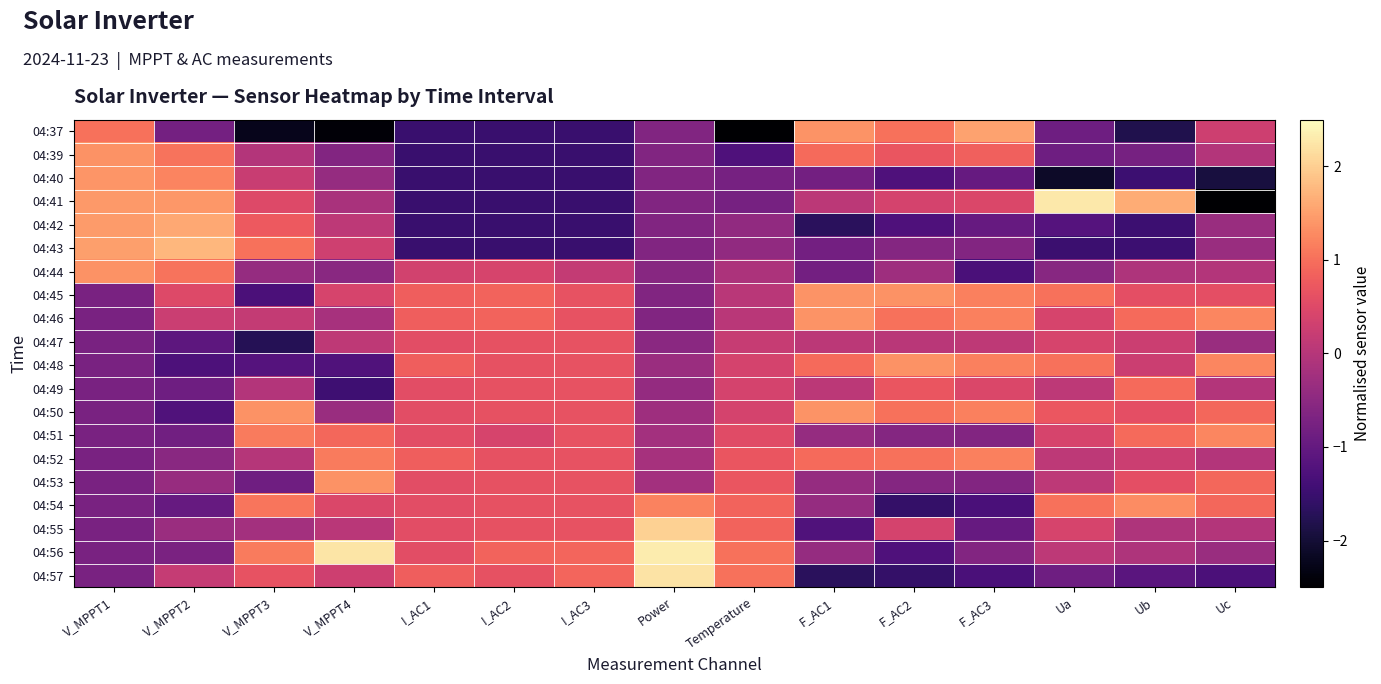

Rank the series by their maximum value, from lowest to highest.

04:47, 04:49, 04:52, 04:51, 04:54, 04:48, 04:44, 04:39, 04:53, 04:45, 04:46, 04:50, 04:40, 04:37, 04:42, 04:43, 04:55, 04:57, 04:41, 04:56